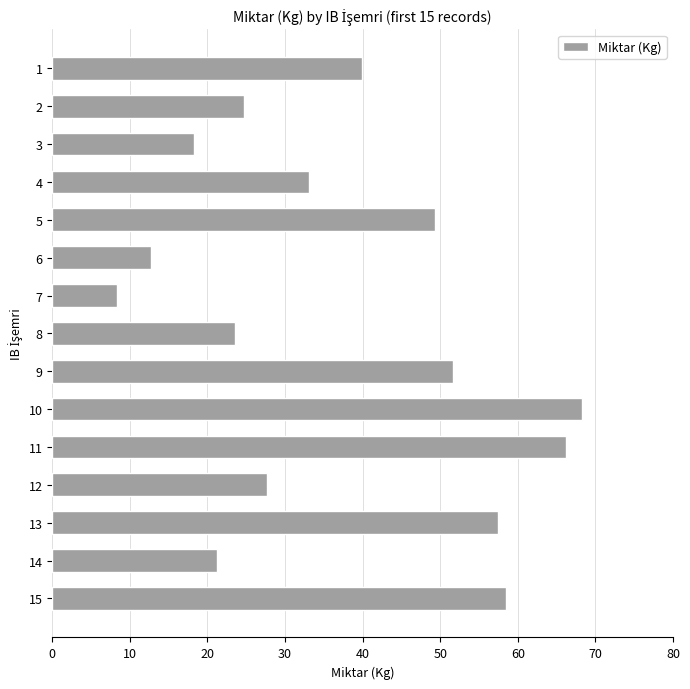

Rank the categories by value from highest to lowest.

10, 11, 15, 13, 9, 5, 1, 4, 12, 2, 8, 14, 3, 6, 7